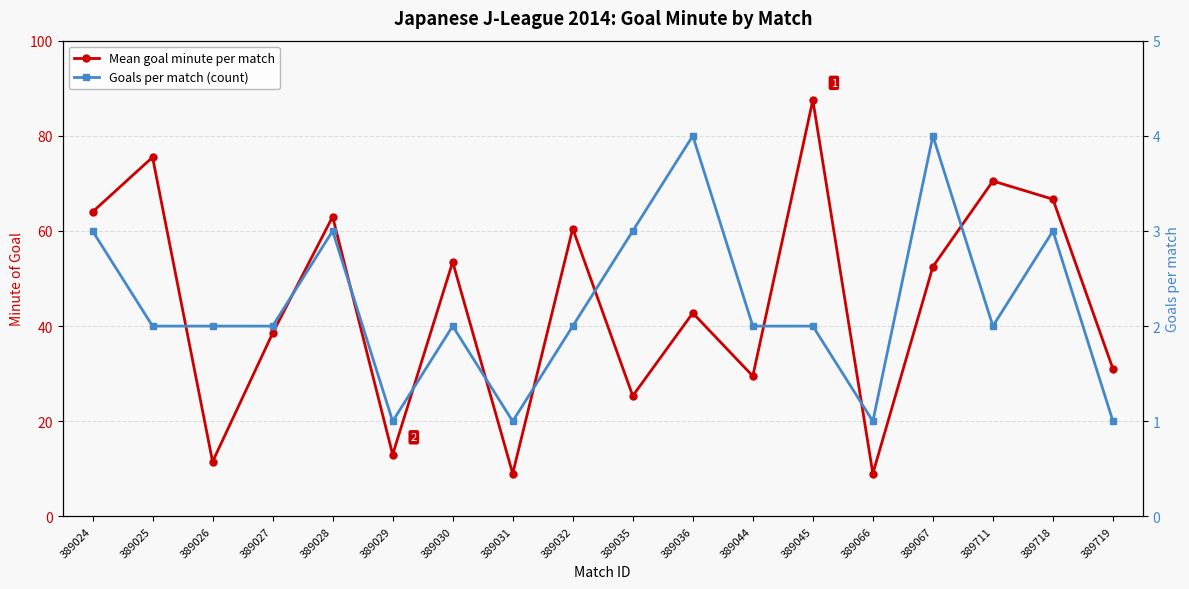

How many lines are shown in the chart?

2